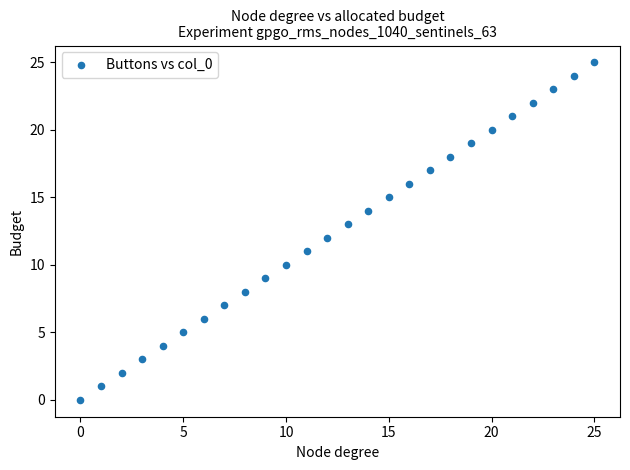

What is the range of Y values (max minus min)?

25